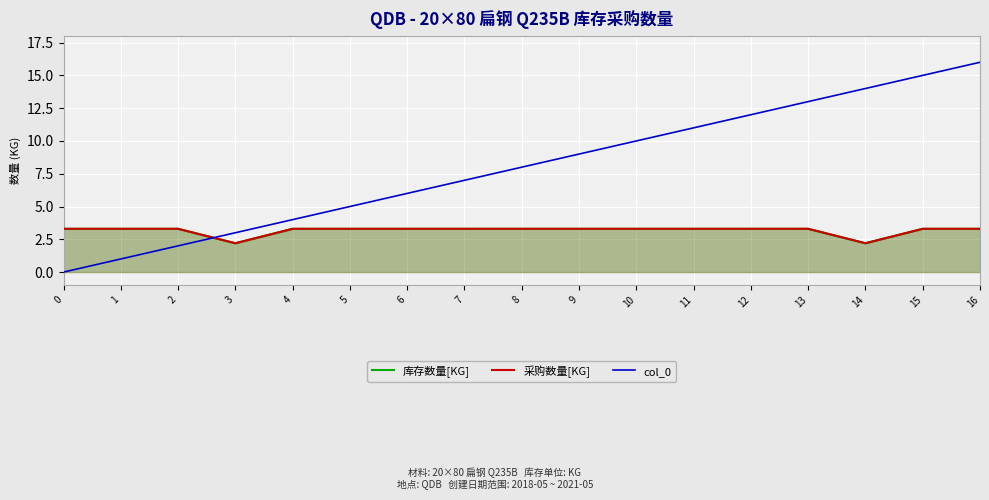

Reading left to right, extract all data points from this chart.

库存数量[KG]: 3.3	3.3	3.3	2.2	3.3	3.3	3.3	3.3	3.3	3.3	3.3	3.3	3.3	3.3	2.2	3.3	3.3
采购数量[KG]: 3.3	3.3	3.3	2.2	3.3	3.3	3.3	3.3	3.3	3.3	3.3	3.3	3.3	3.3	2.2	3.3	3.3
col_0: 0.0	1.0	2.0	3.0	4.0	5.0	6.0	7.0	8.0	9.0	10.0	11.0	12.0	13.0	14.0	15.0	16.0